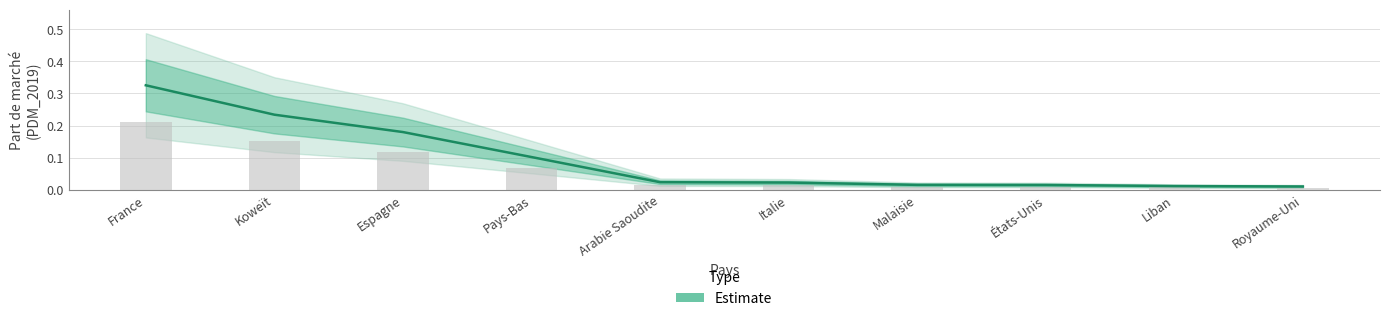

How many data points does each series have?

10